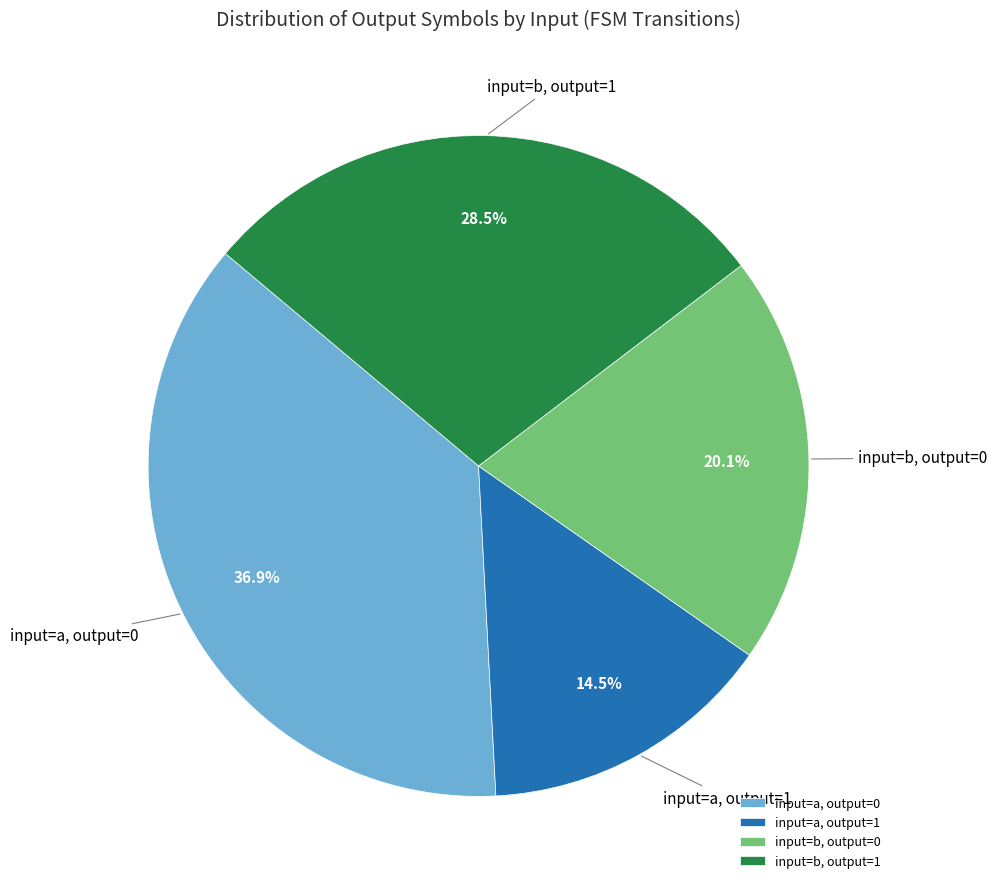

Rank the categories by value from highest to lowest.

input=a, output=0, input=b, output=1, input=b, output=0, input=a, output=1